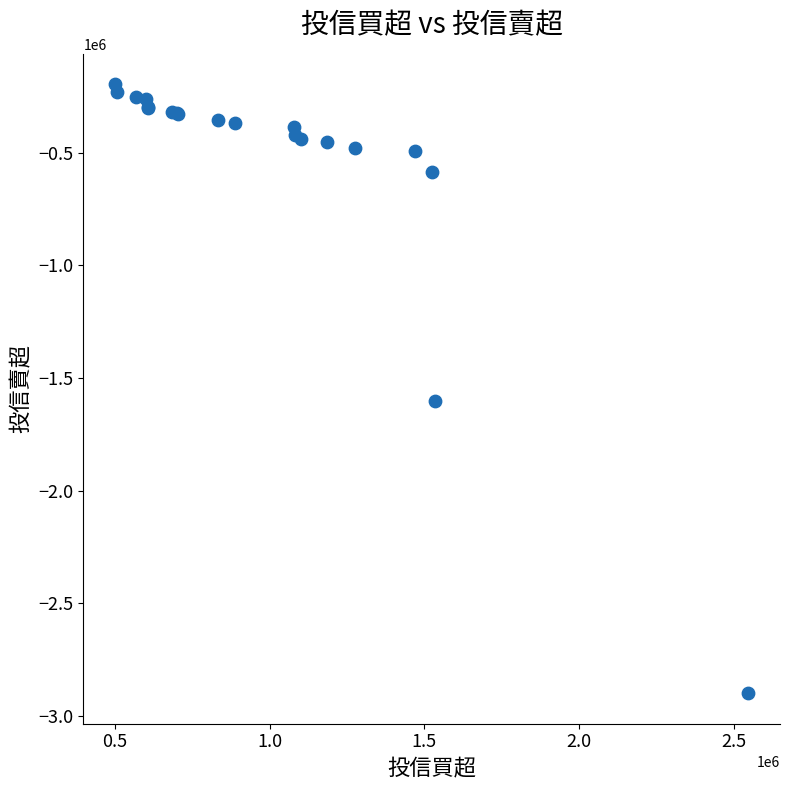

What Y value in the scatter plot is closest to -1547401?

-1600289